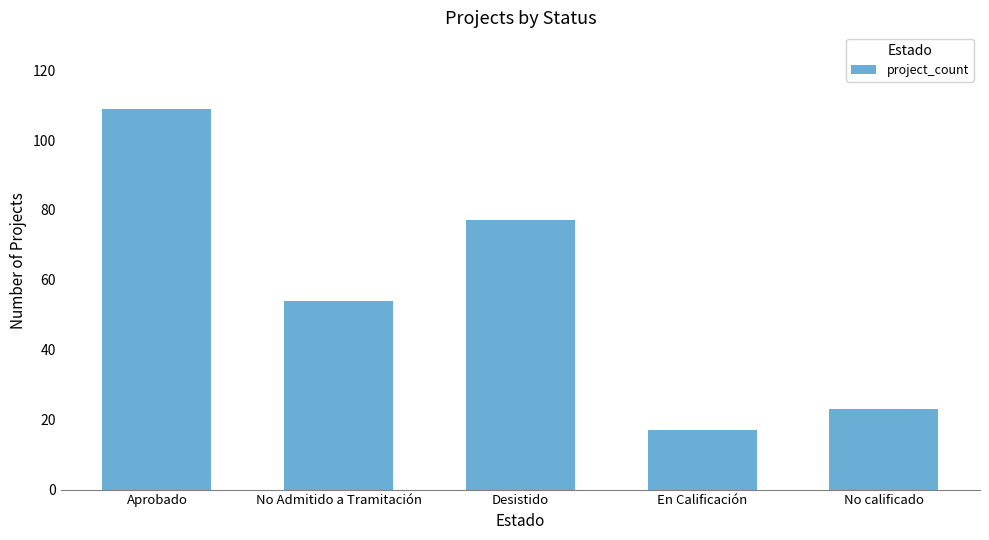

Reading left to right, transcribe all the data shown in this chart.

Aprobado=109	No Admitido a Tramitación=54	Desistido=77	En Calificación=17	No calificado=23